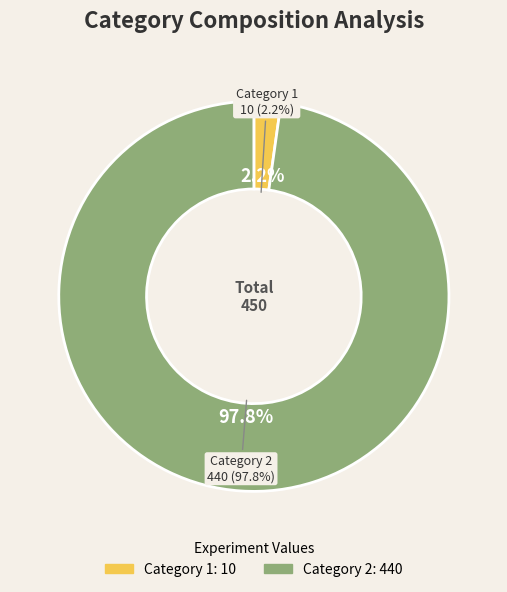

Approximately how many times larger is the value at 2 compared to 1?

44.0